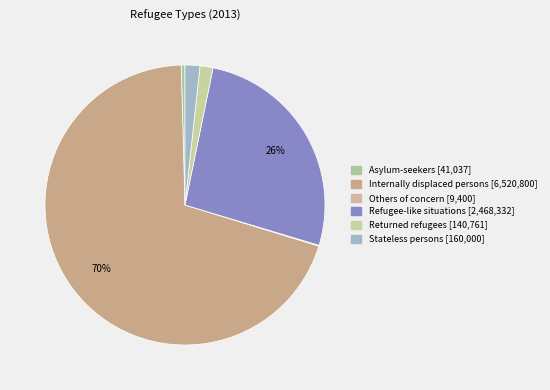

Which category accounts for the majority?

Internally displaced persons